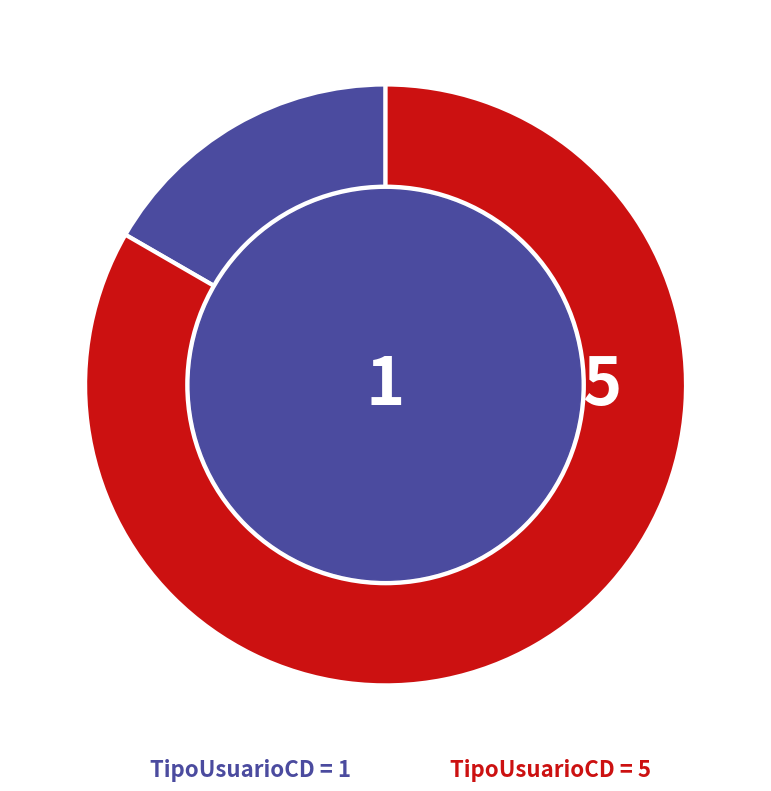

The 5 slice represents 78% of the pie. True or false?

False